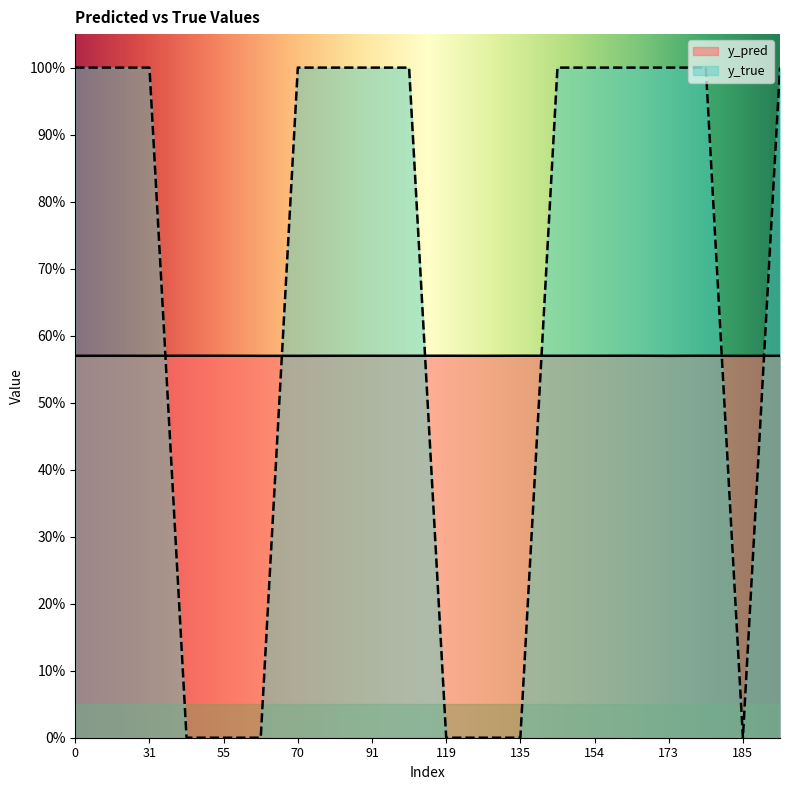

How many lines are shown in the chart?

2